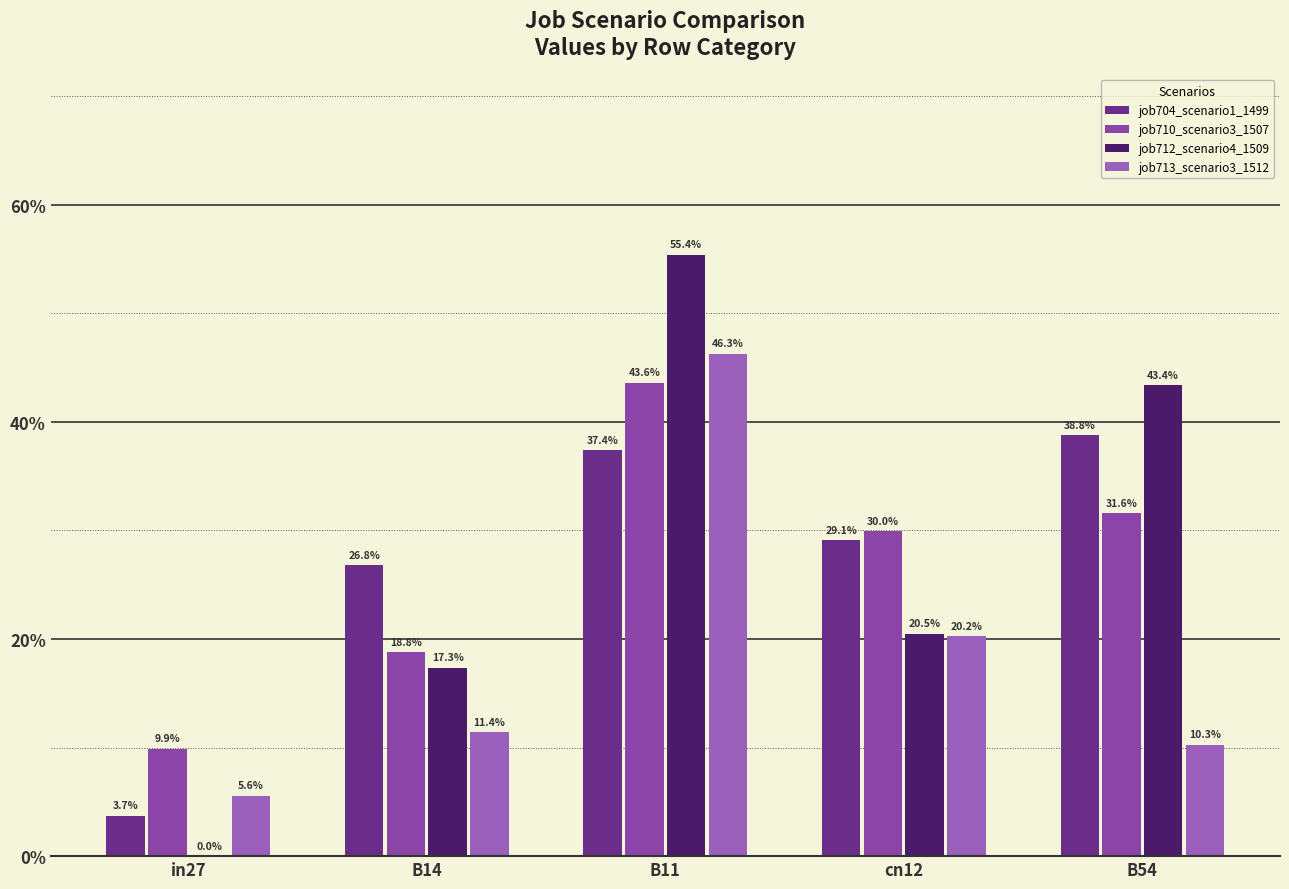

Are the bars grouped side by side (vs. stacked)?

Yes